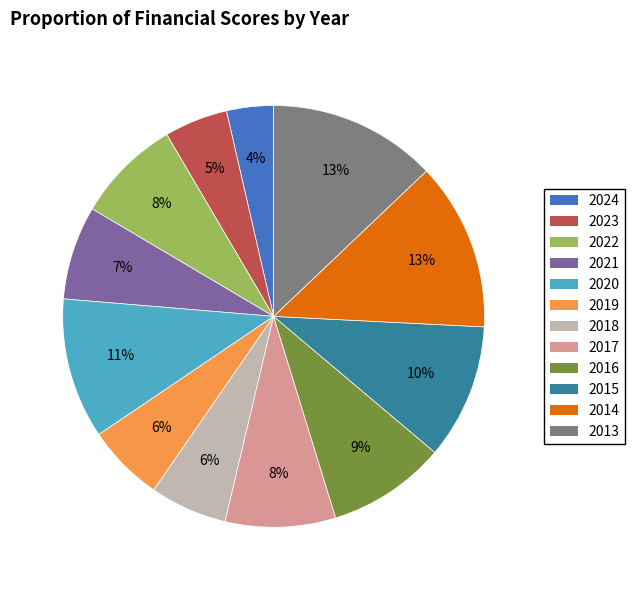

Do 2020 and 2017 together represent more than half of the pie?

No